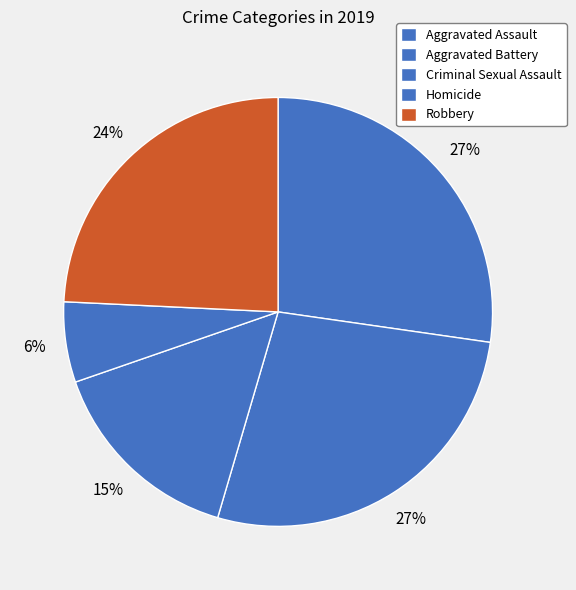

How many slices are in this pie chart?

5